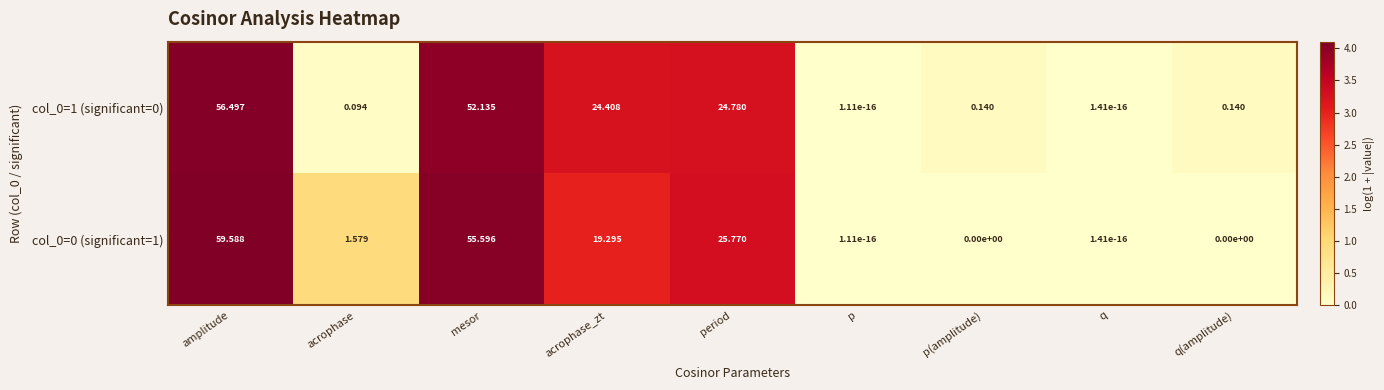

Is the value of col_0=0 (significant=1) at amplitude greater than the value of col_0=1 (significant=0) at period?

Yes